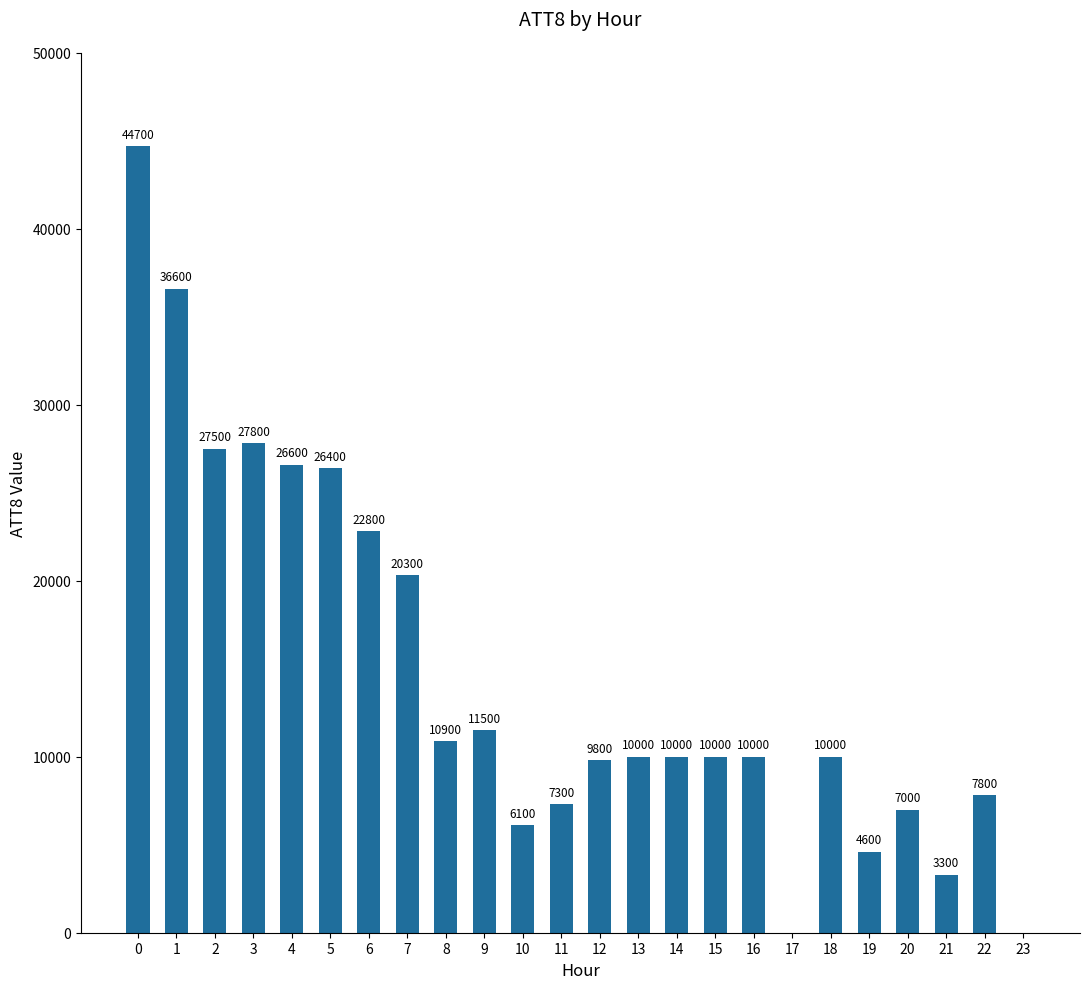

Where is the data nearest to the value 22350?

6